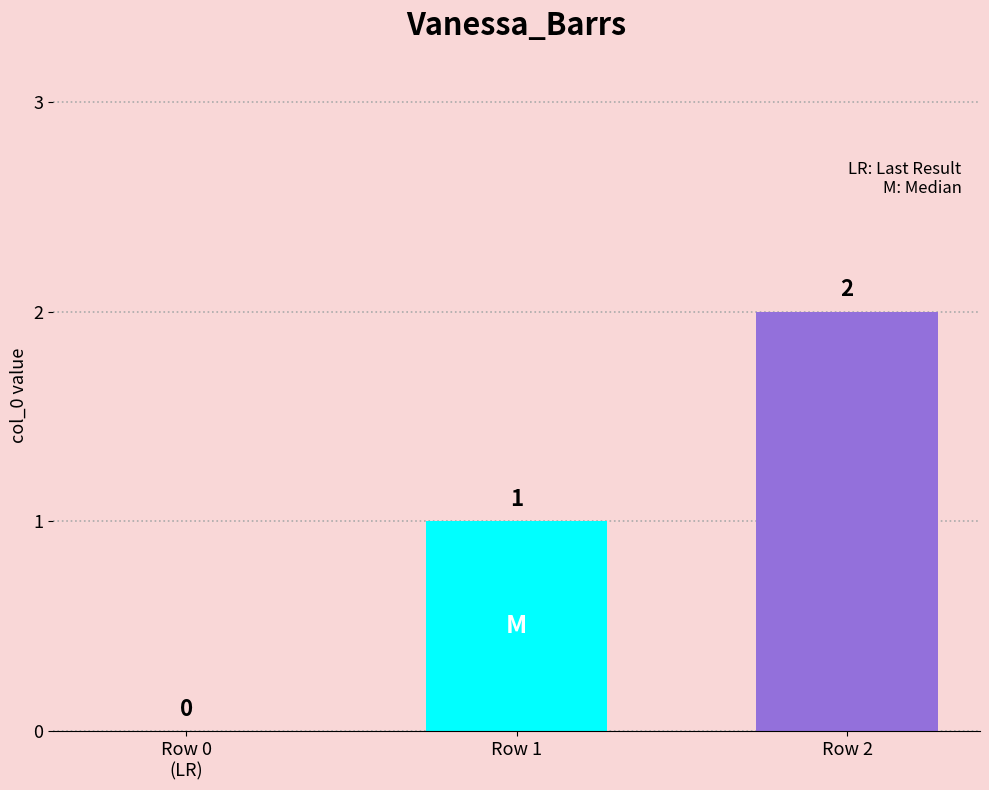

What is the ratio of the value at Row 1 to the value at Row 2?

0.5